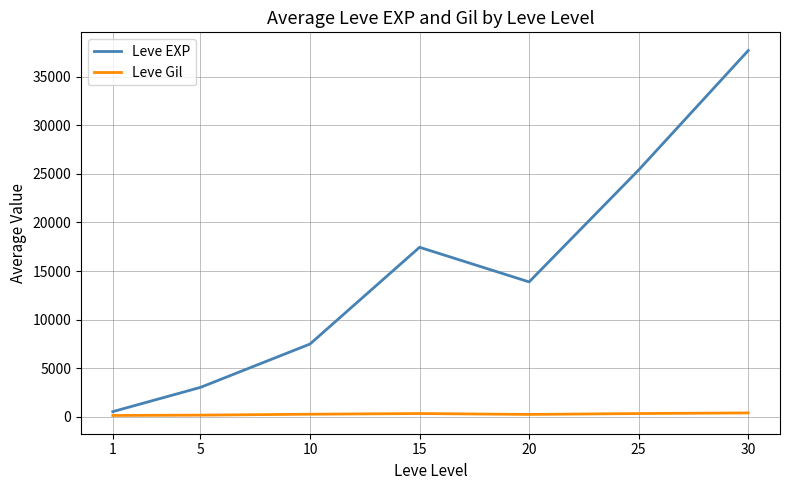

What is the maximum value shown in the chart?

37715.0